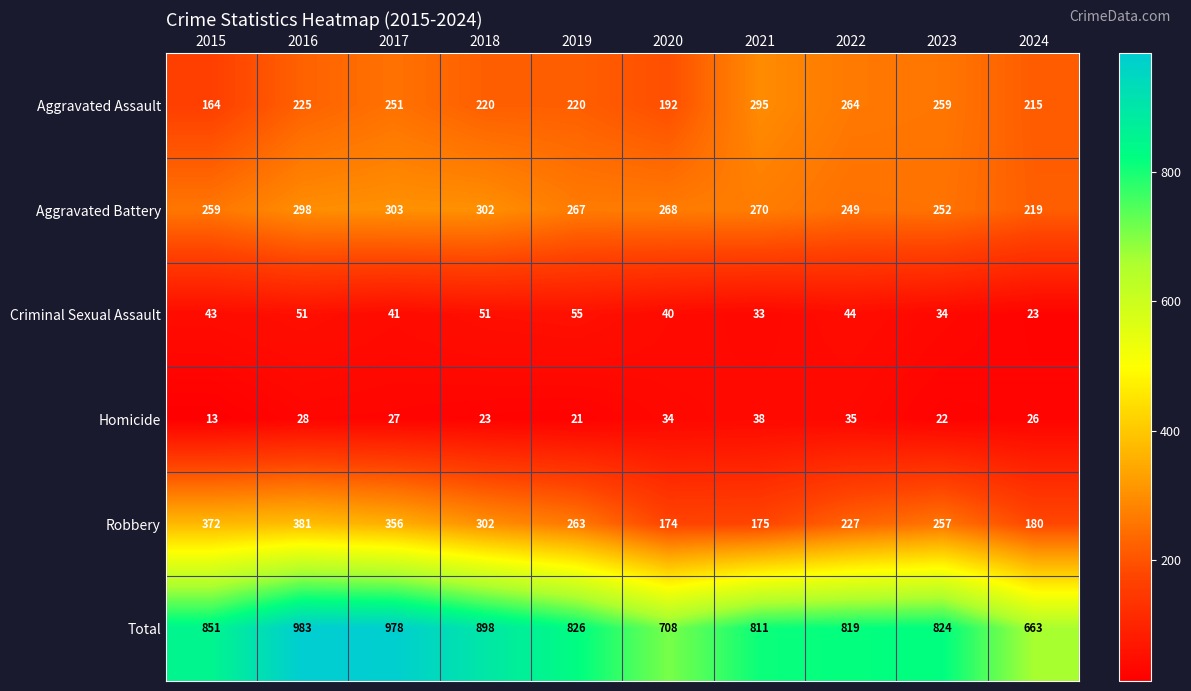

Rank the series at 2023 from highest to lowest value.

Total, Aggravated Assault, Robbery, Aggravated Battery, Criminal Sexual Assault, Homicide